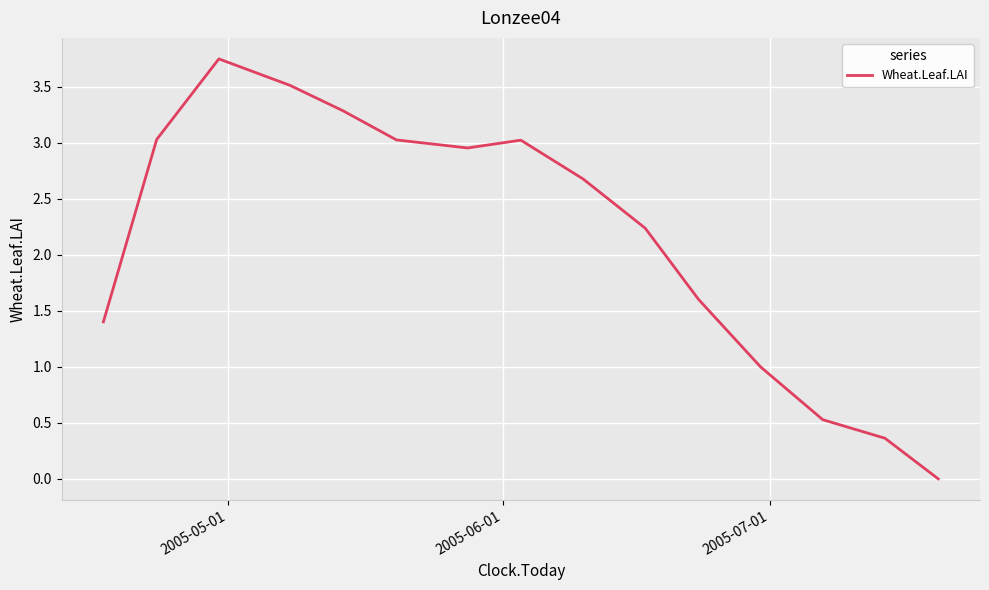

Does the chart have visible grid lines?

Yes